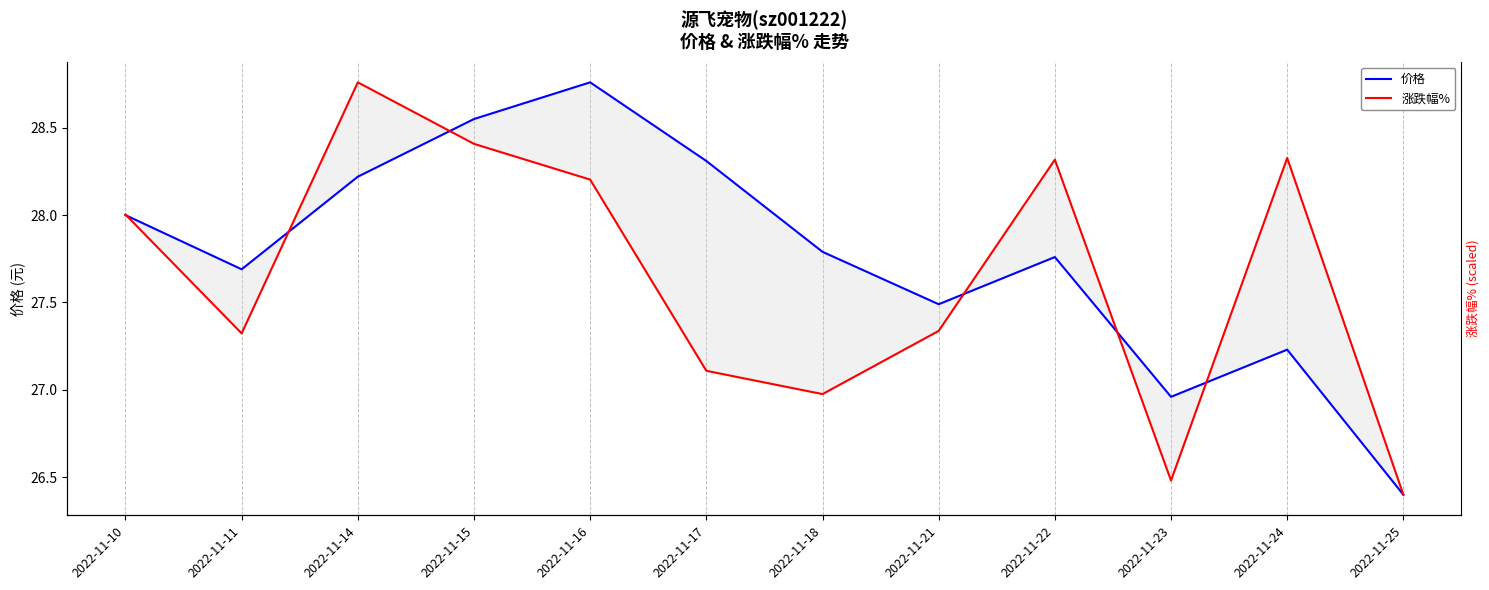

What is the value of the 价格 point at the 8th from the left?

27.5